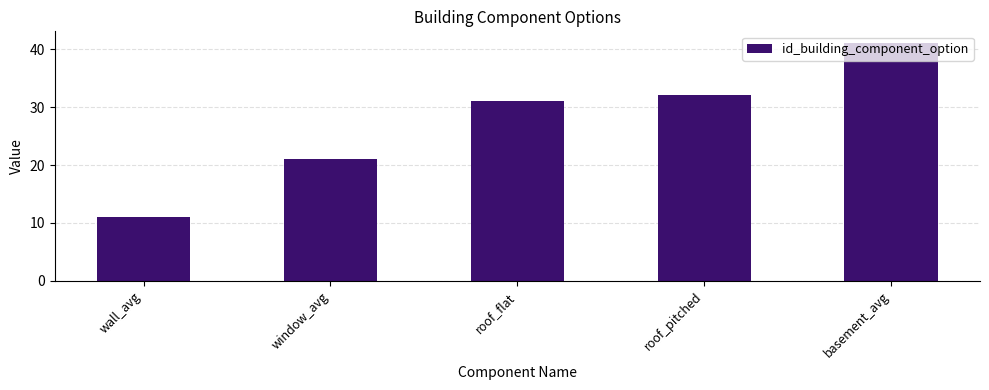

Read the value at basement_avg, to the nearest 5.

40